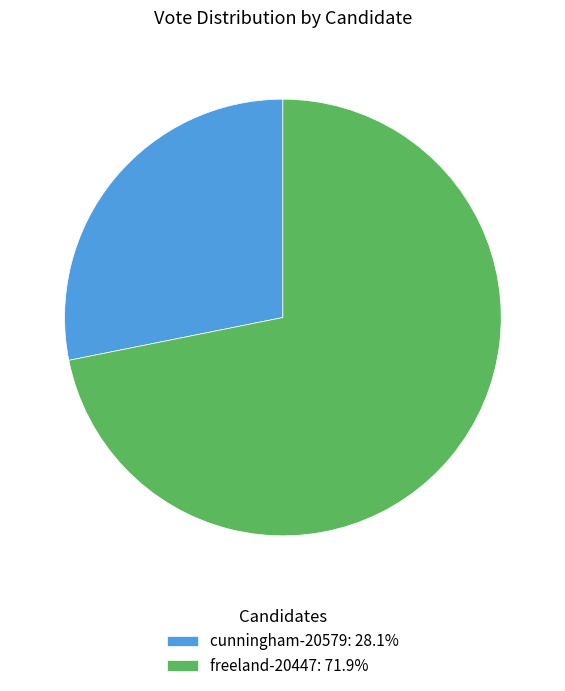

Approximately how many times larger is the value at cunningham-20579 compared to freeland-20447?

0.4